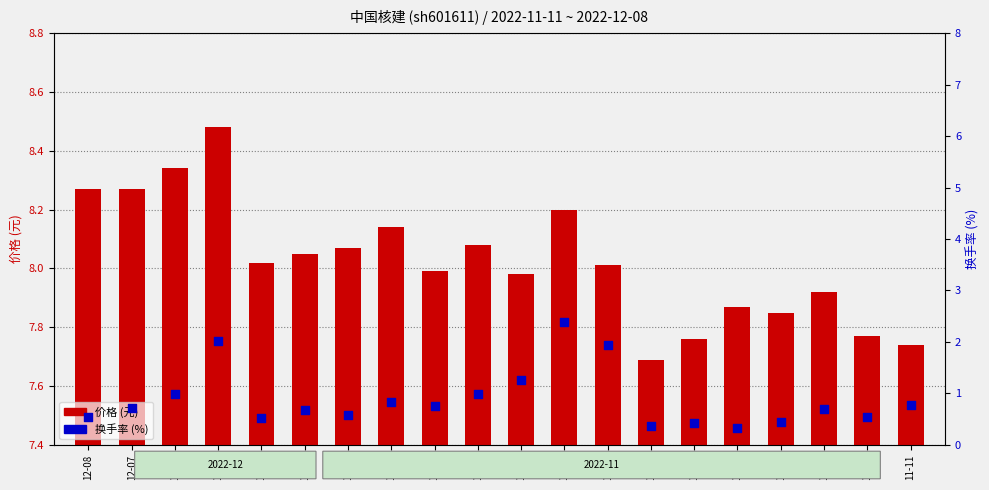

At which category is the sum across all series the highest?

11-23